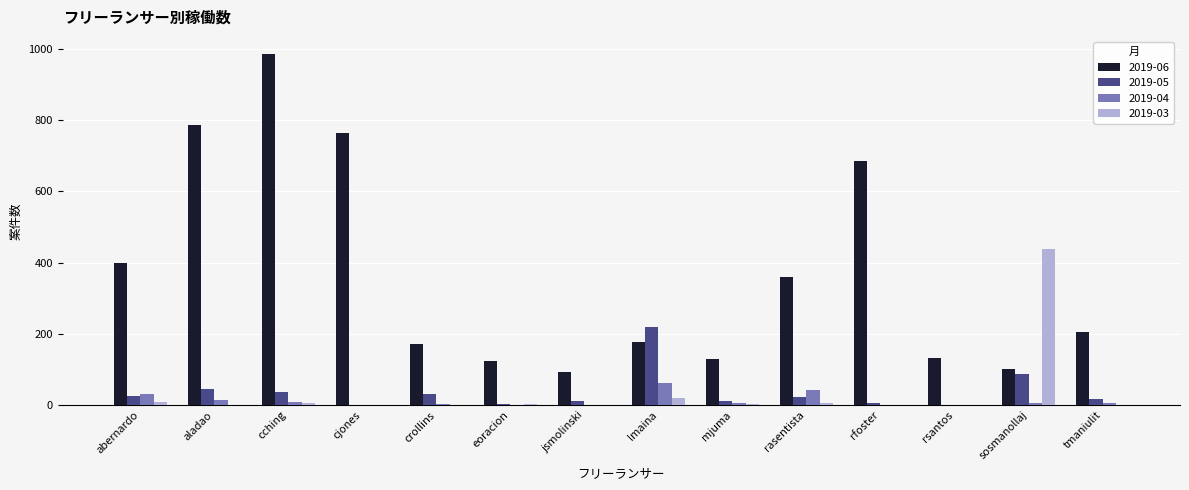

At which category is the sum across all series the highest?

cching